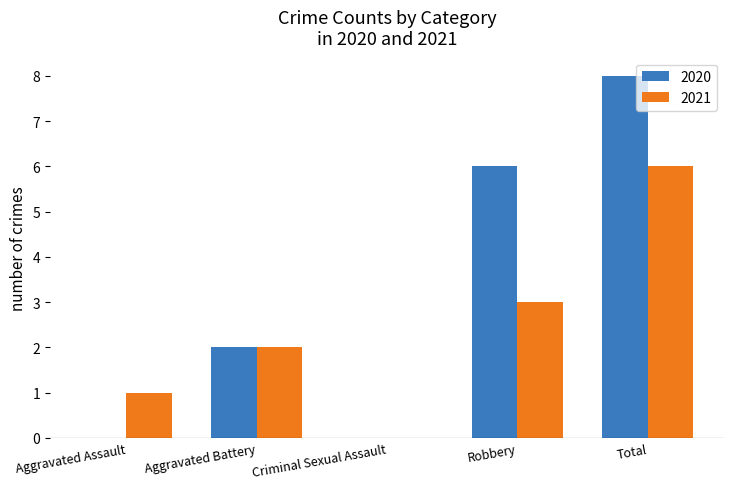

What is the average value of the 2021 series?

2